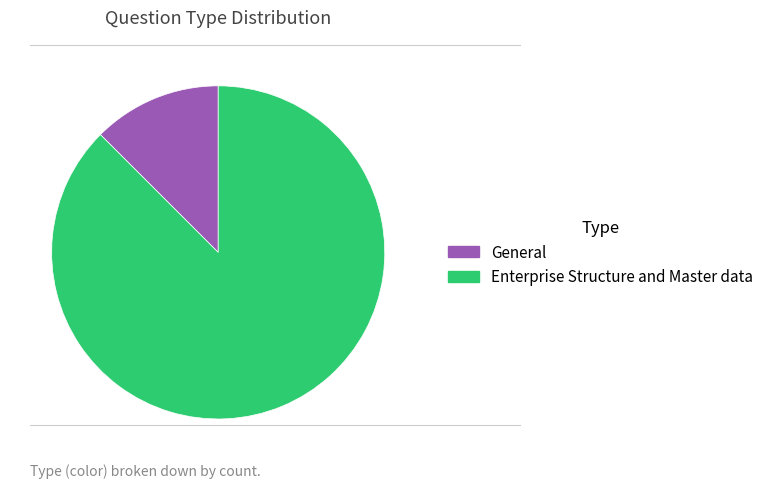

Does Enterprise Structure and Master data represent more than half of the total?

Yes